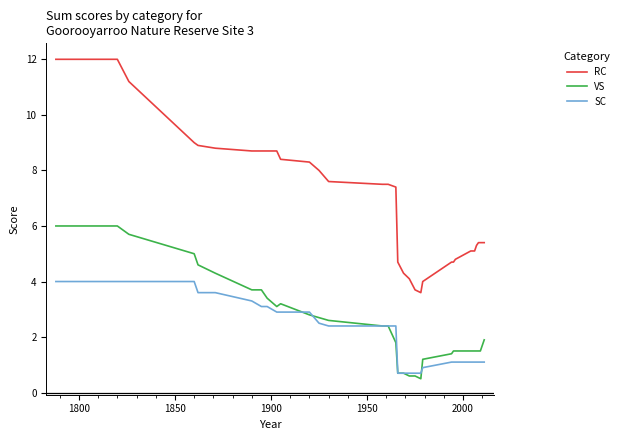

Which series has the largest range (max minus min)?

RC